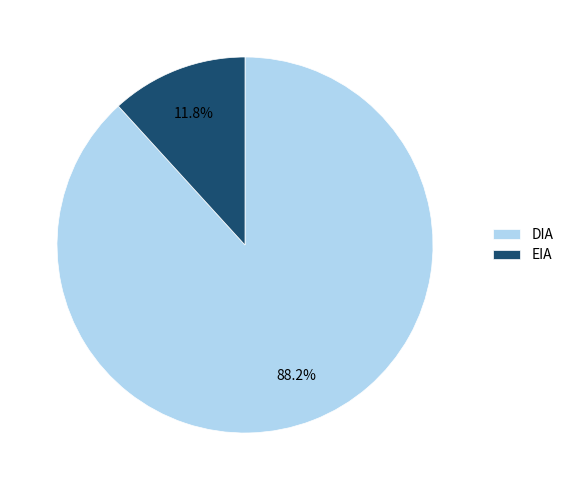

To the nearest percent, what is the difference between the EIA and DIA slice percentages?

76%